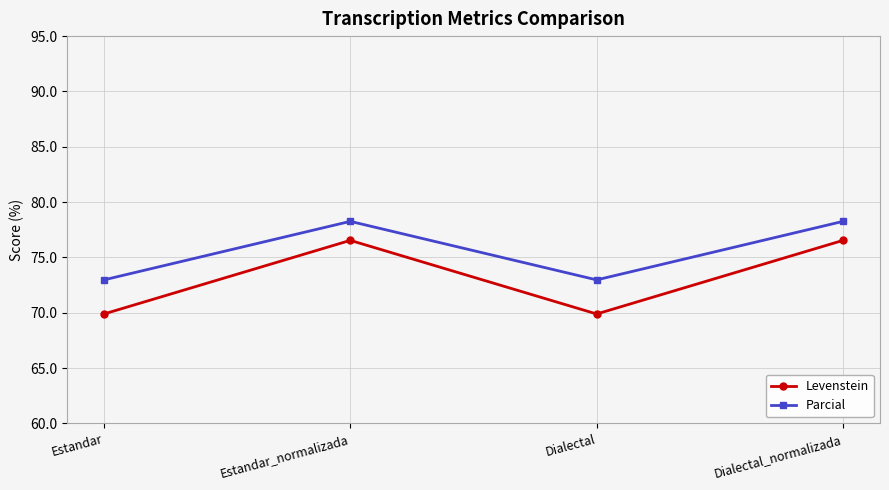

Read the Levenstein value at Dialectal.

69.9